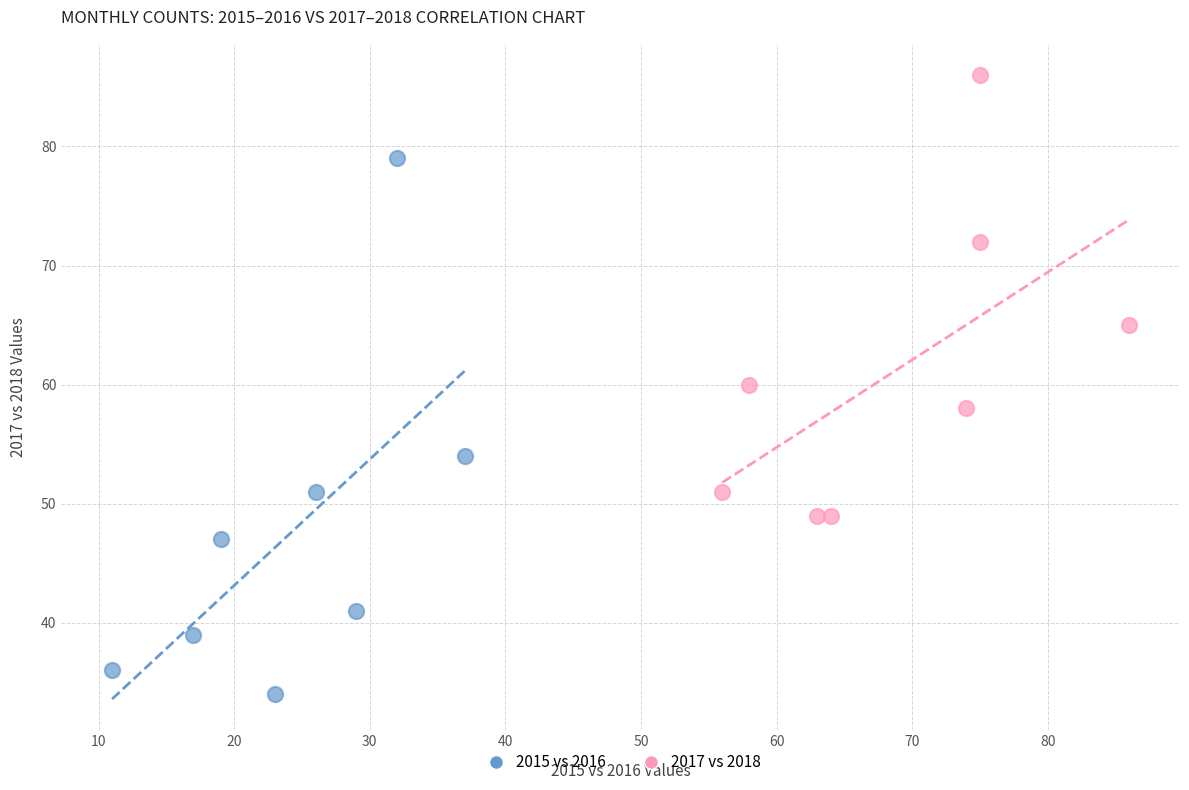

What are all the series names shown in the legend?

2015 vs 2016, 2017 vs 2018